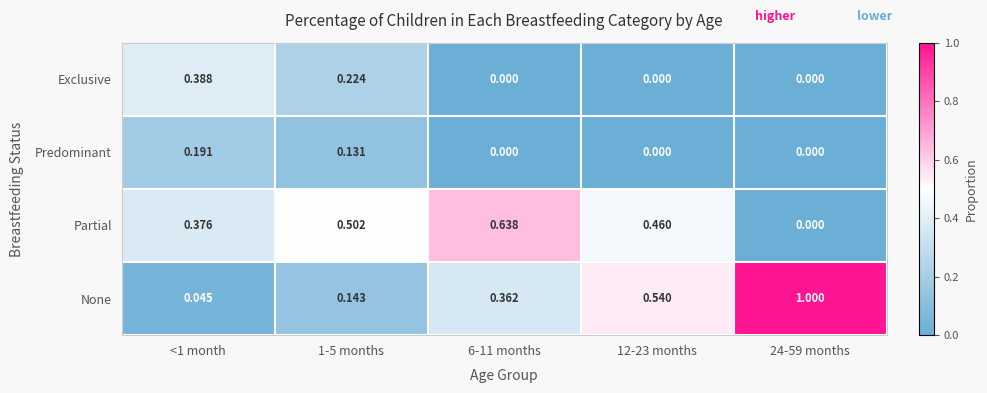

Between 1-5 months and 12-23 months, which series saw the biggest shift?

None